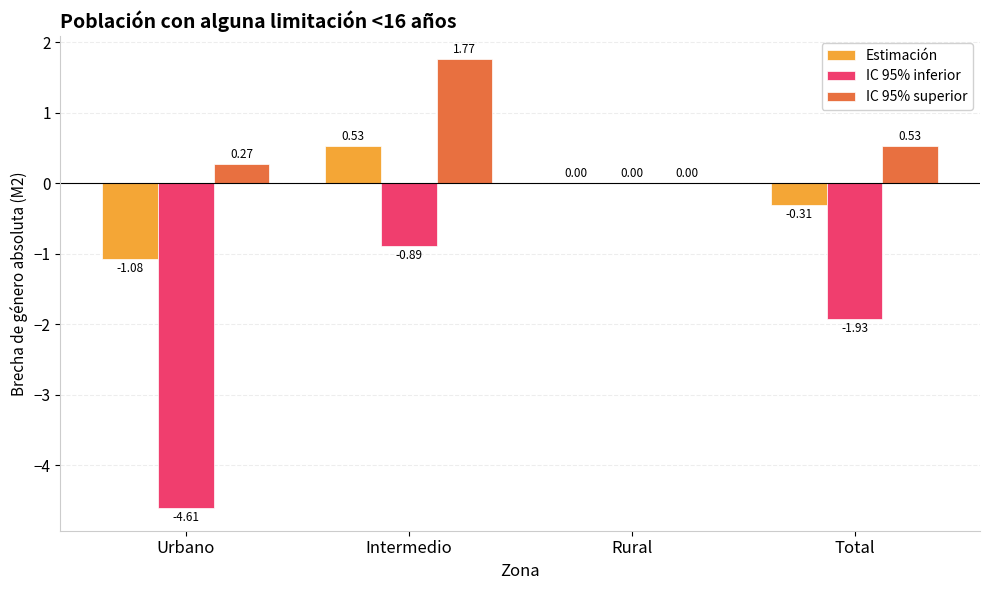

What is the sum of all IC 95% superior values?

2.6